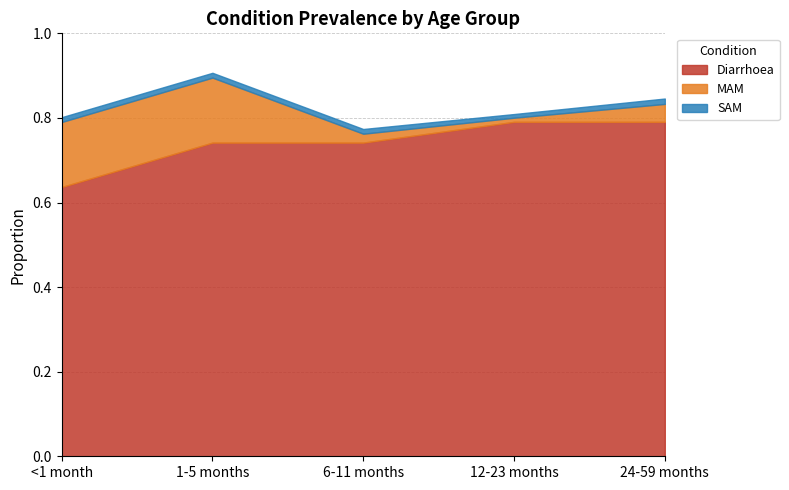

What is the difference between the maximum and minimum values in the MAM series?

0.1